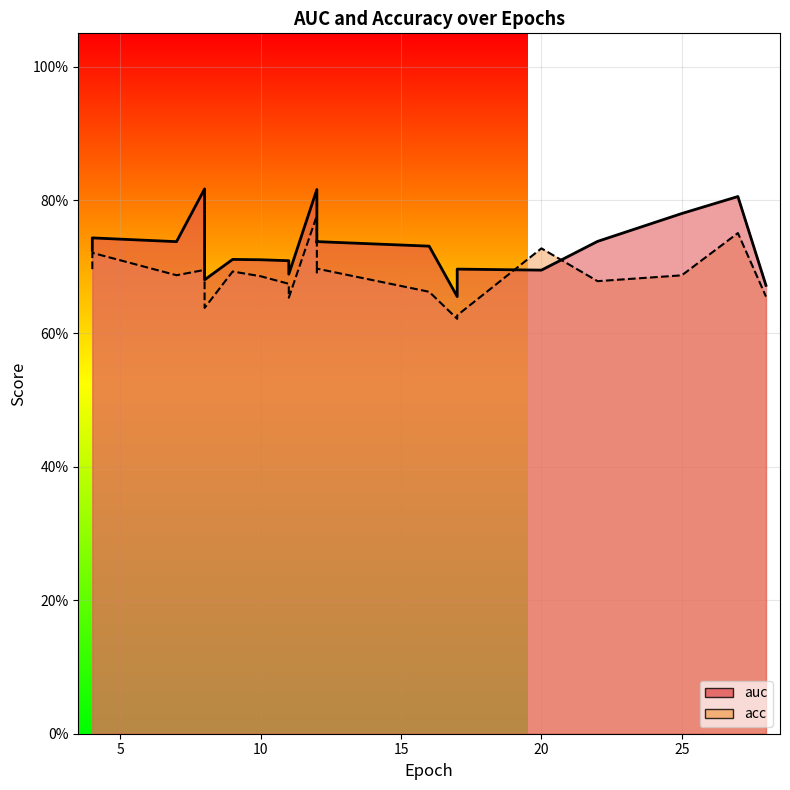

Which series changed the most between 5 and 30?

acc_line